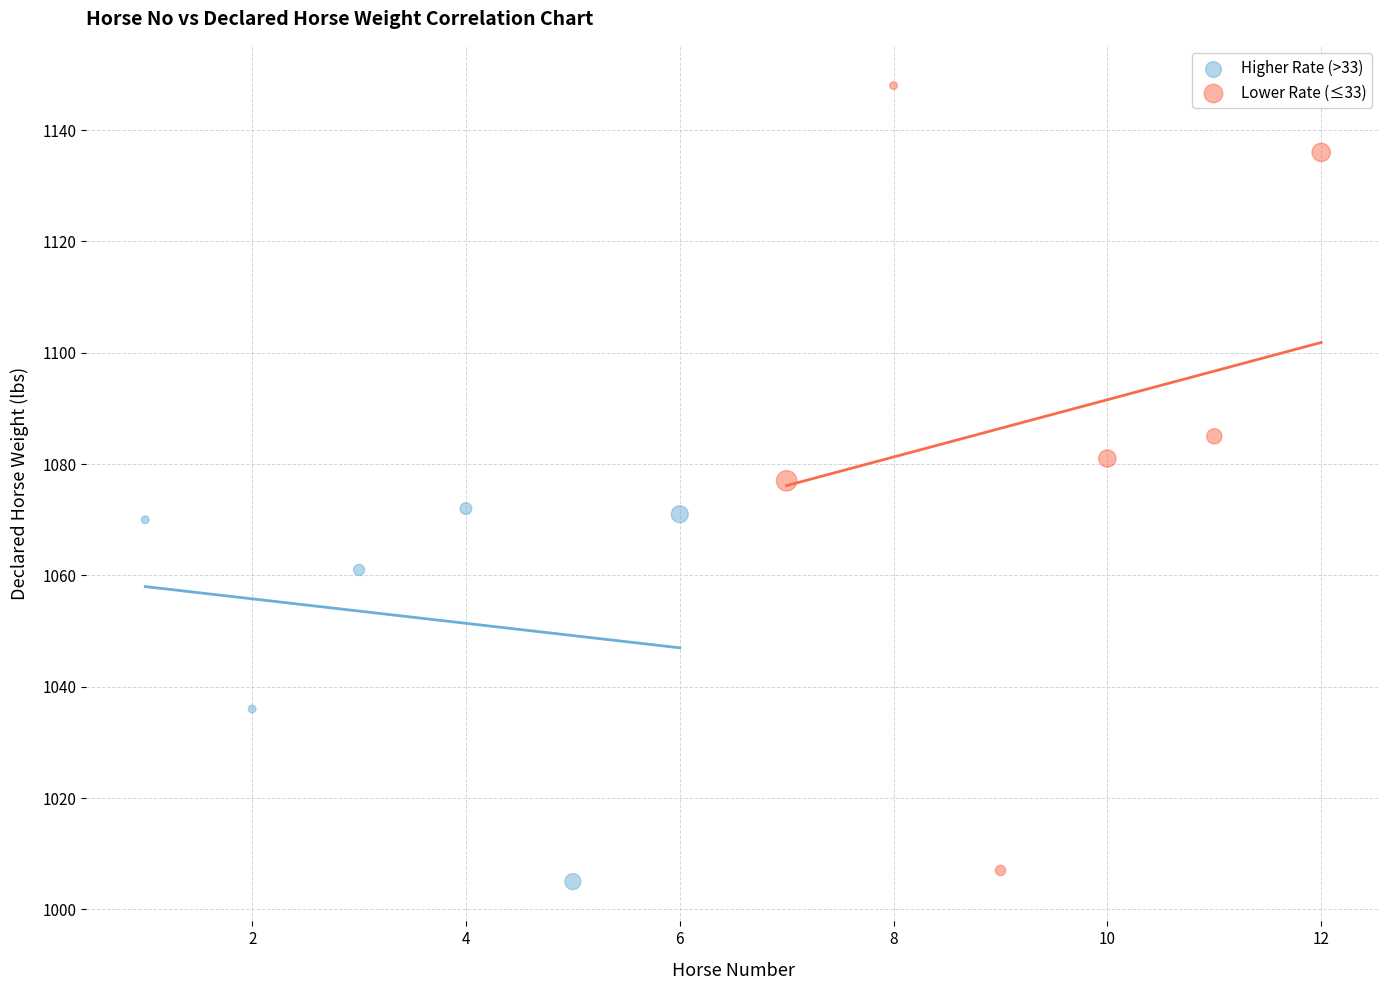

Which series contains the lowest Y value?

Higher Rate (>33)